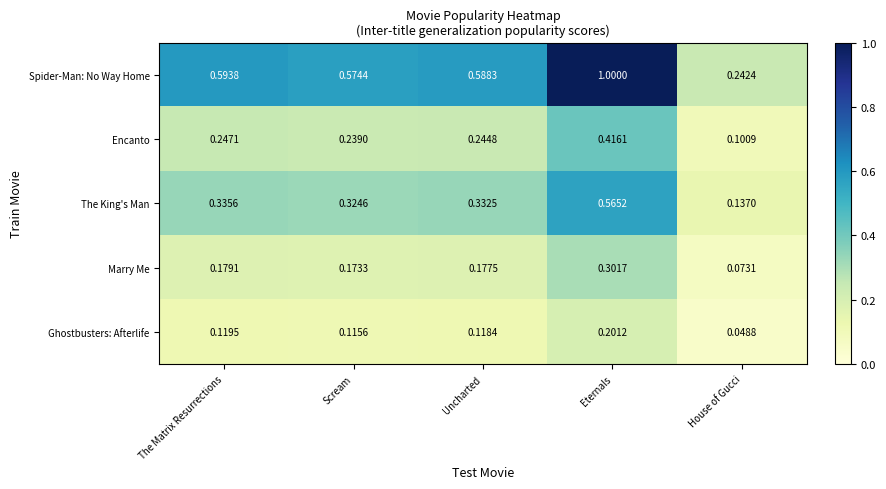

At which category does the chart reach its minimum across all series?

House of Gucci